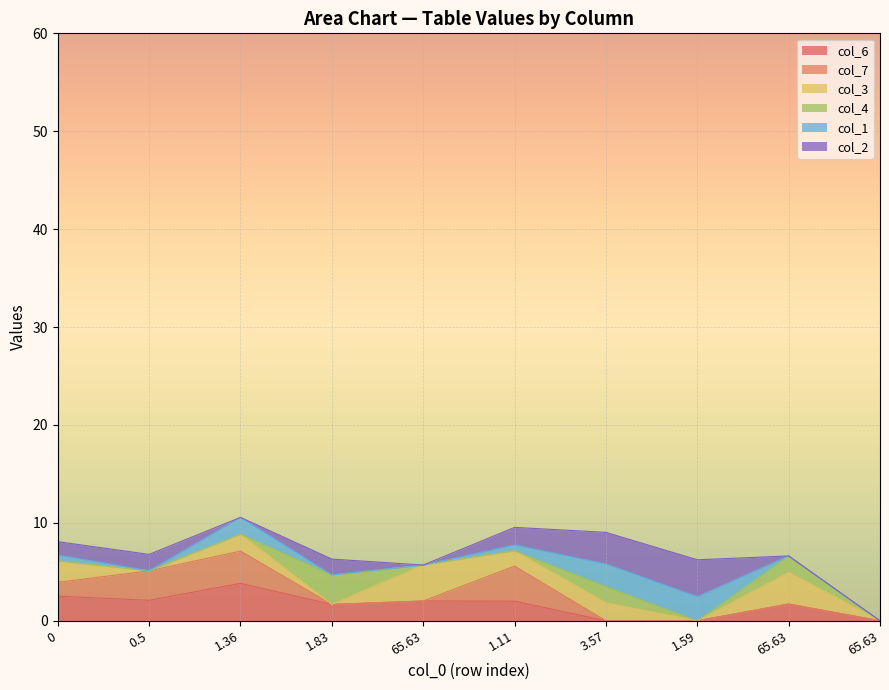

What is the difference between the values at 1 and 9?

8